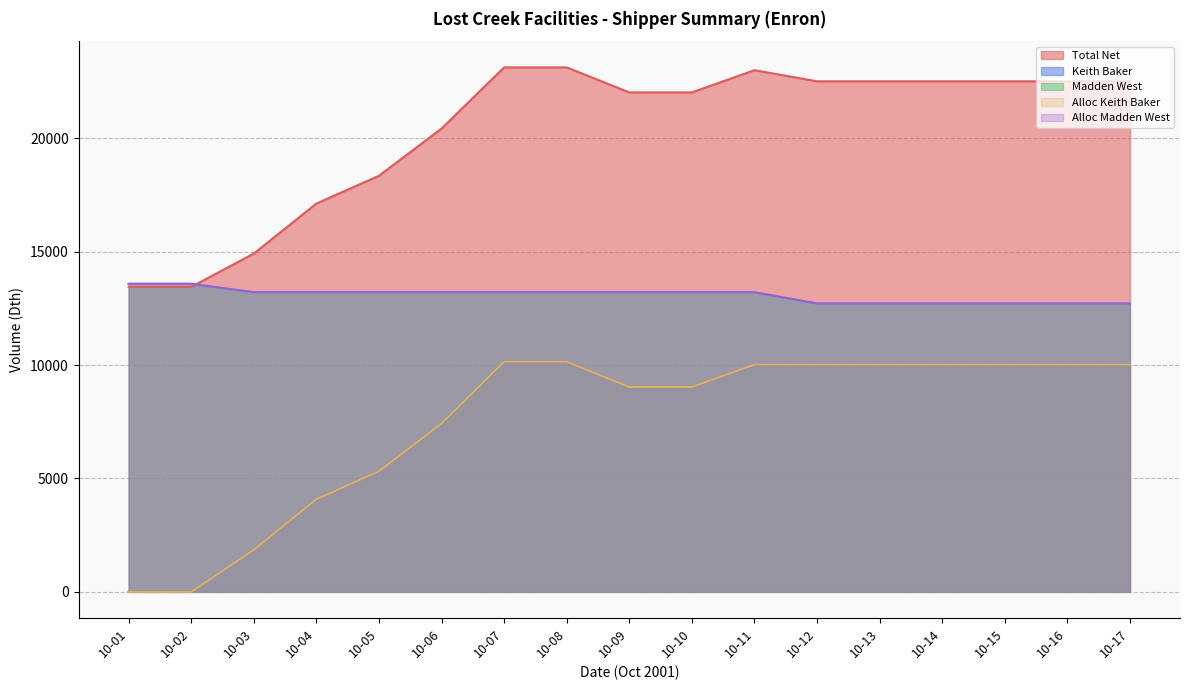

At which category is the sum across all series the highest?

10-07